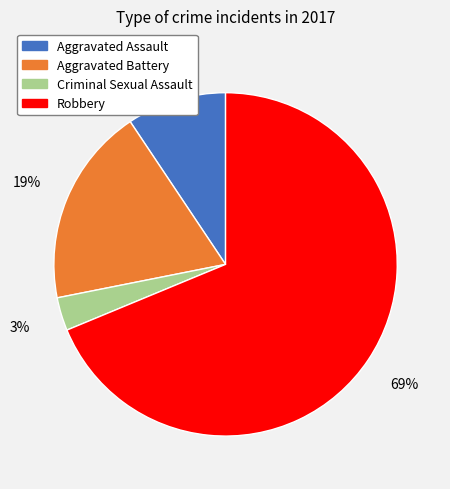

Approximately how many times larger is the value at Aggravated Assault compared to Criminal Sexual Assault?

3.0